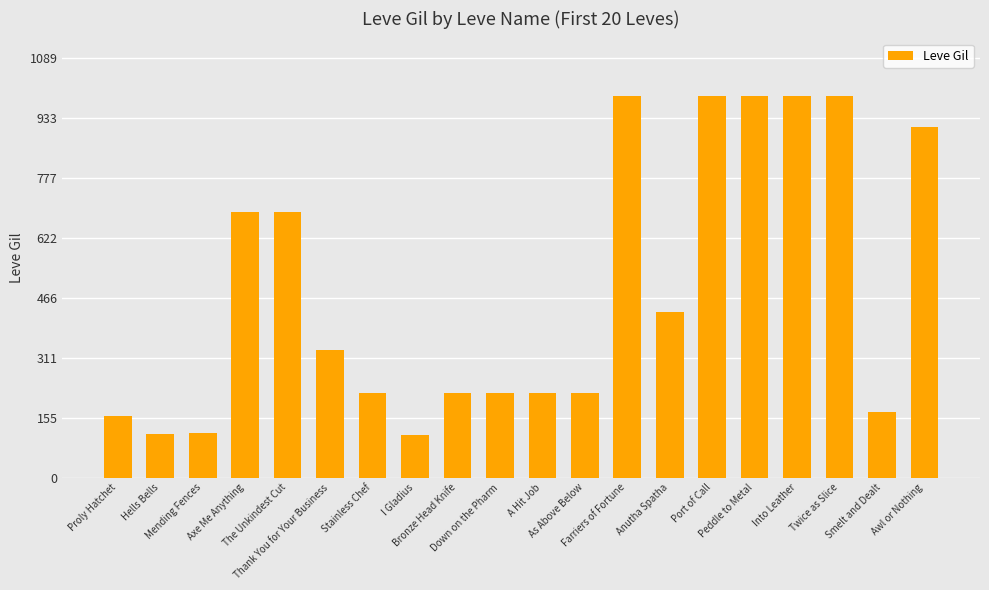

Approximately how many times larger is the value at Mending Fences compared to Thank You for Your Business?

0.3